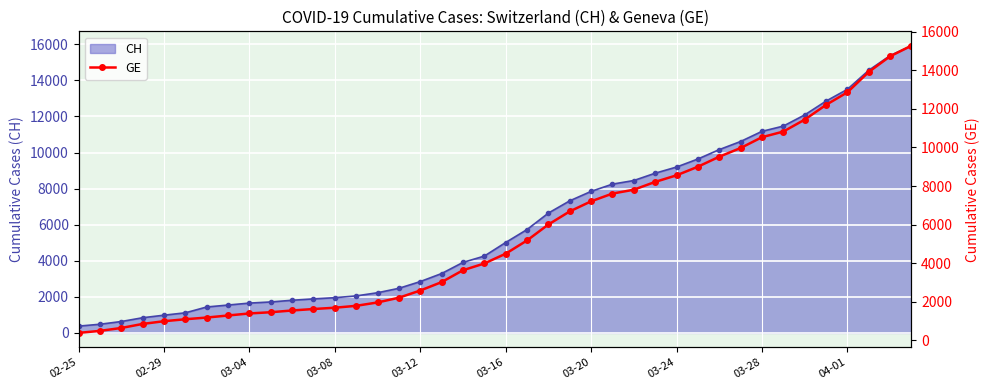

The value at 04-01 is 19969. True or false?

False